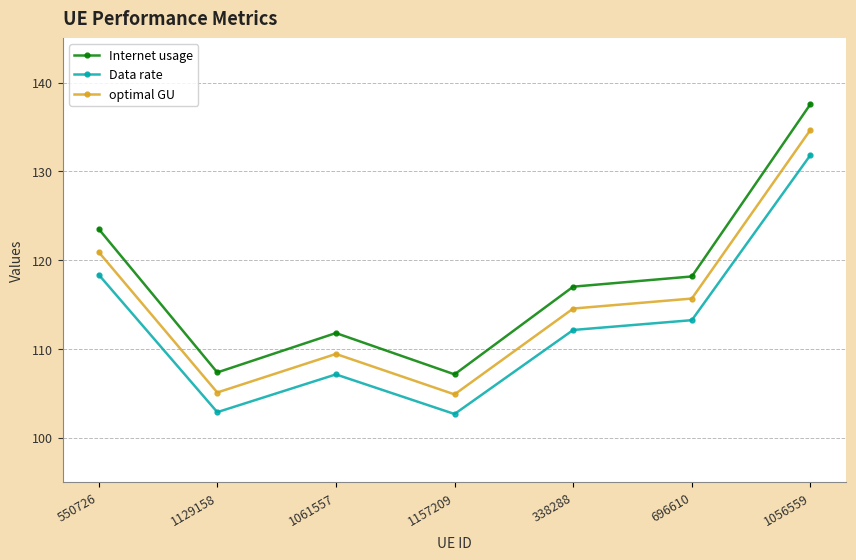

True or false: Internet usage has a value of 184.3 at 1061557.

False